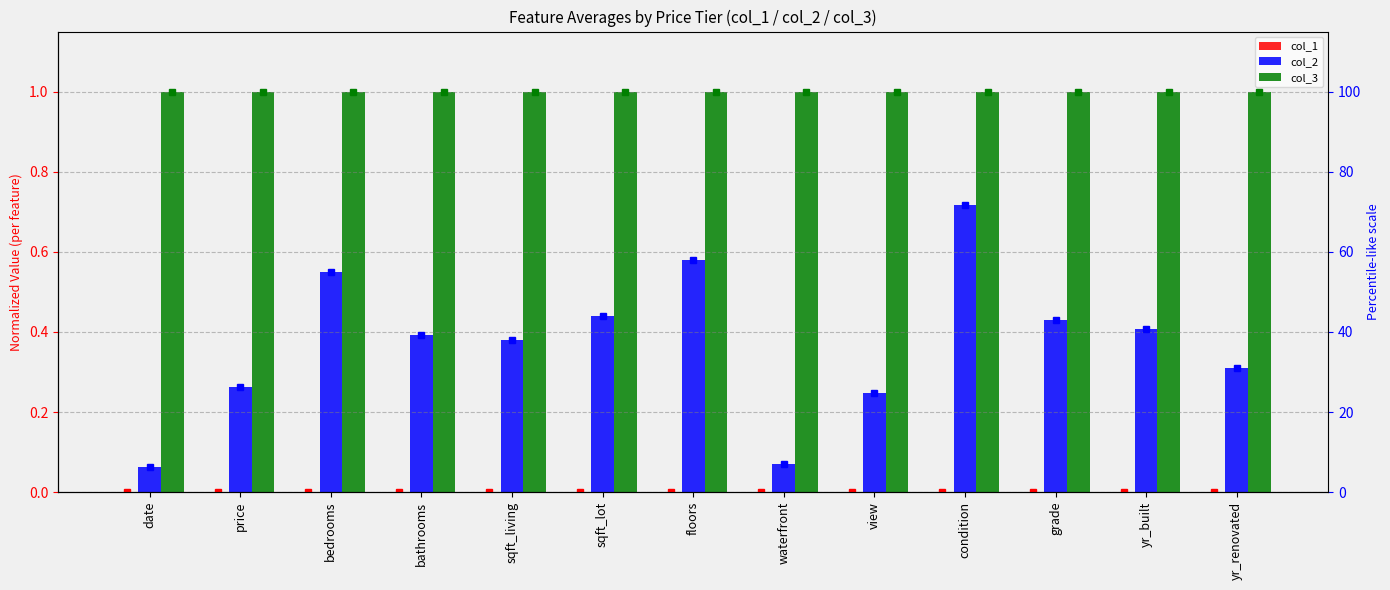

The col_2 % series shows 24.8 at view. True or false?

True